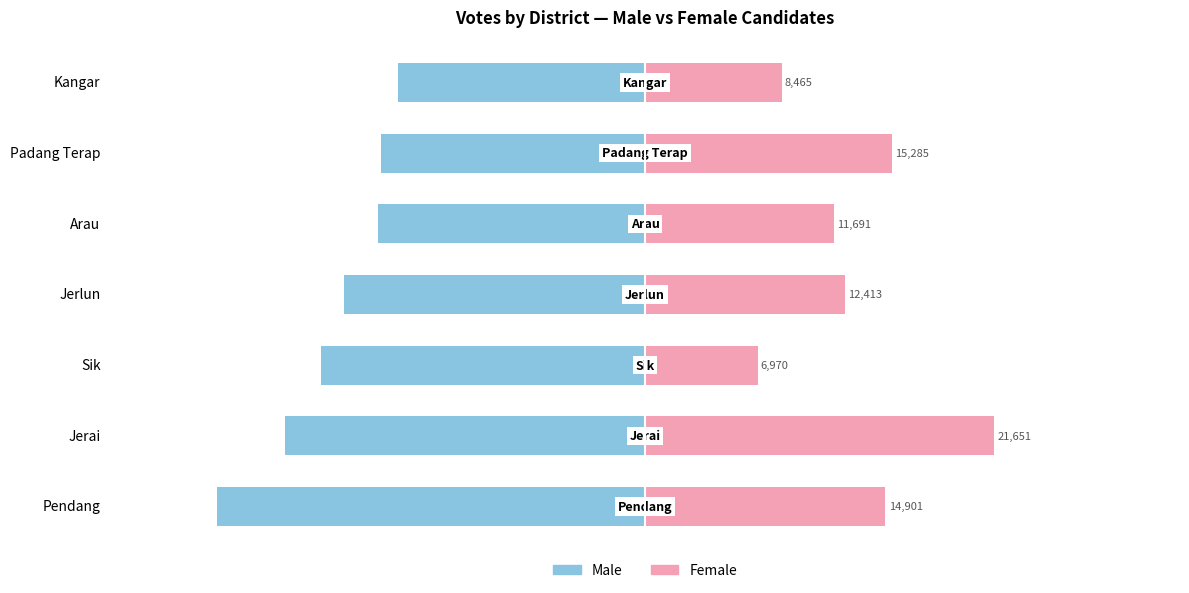

What is the value of the Female bar at the 4th from the left?

12413